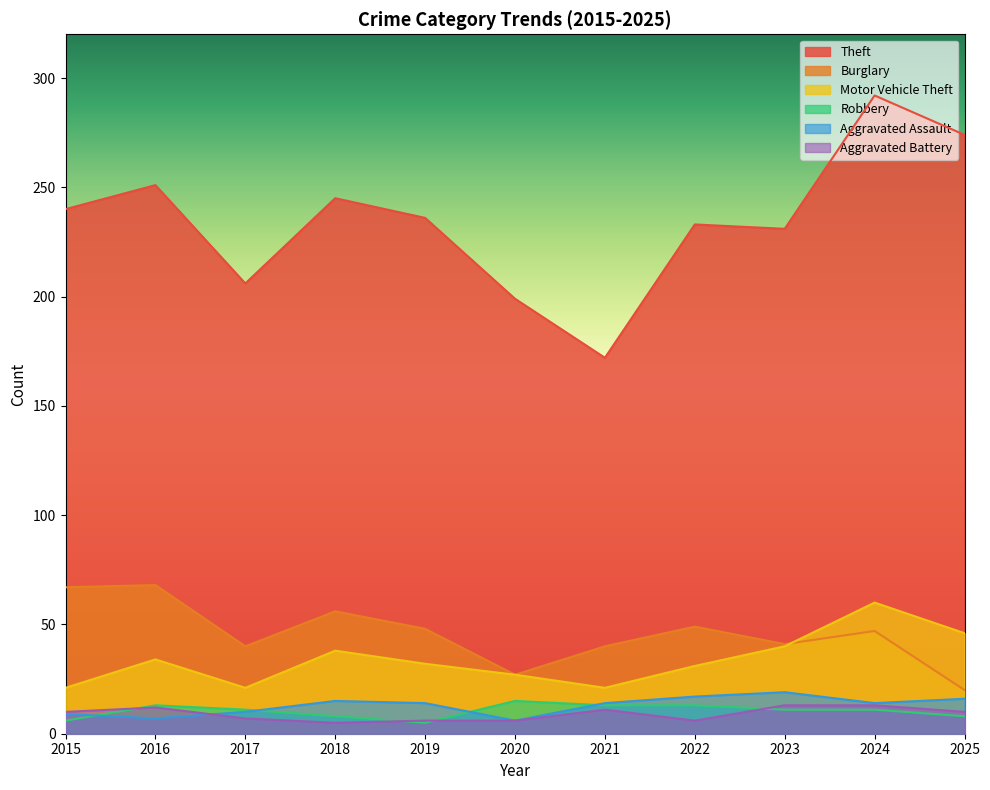

The Motor Vehicle Theft series shows 30 at 2024. True or false?

False